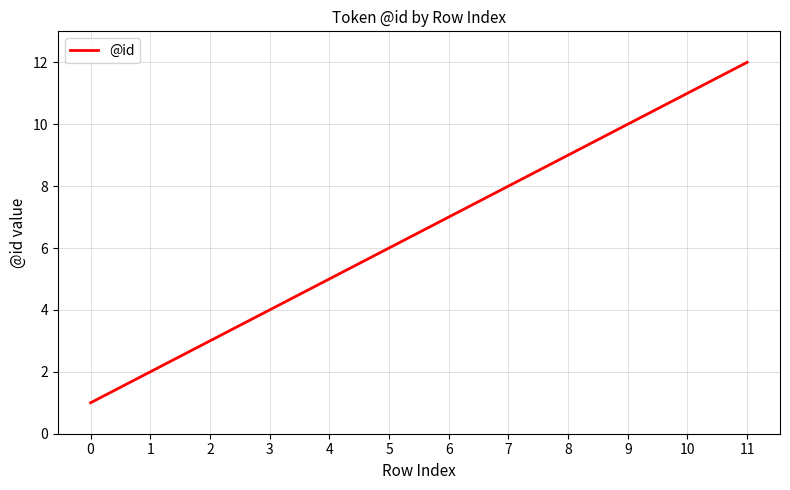

Rank the categories by value from highest to lowest.

11, 10, 9, 8, 7, 6, 5, 4, 3, 2, 1, 0